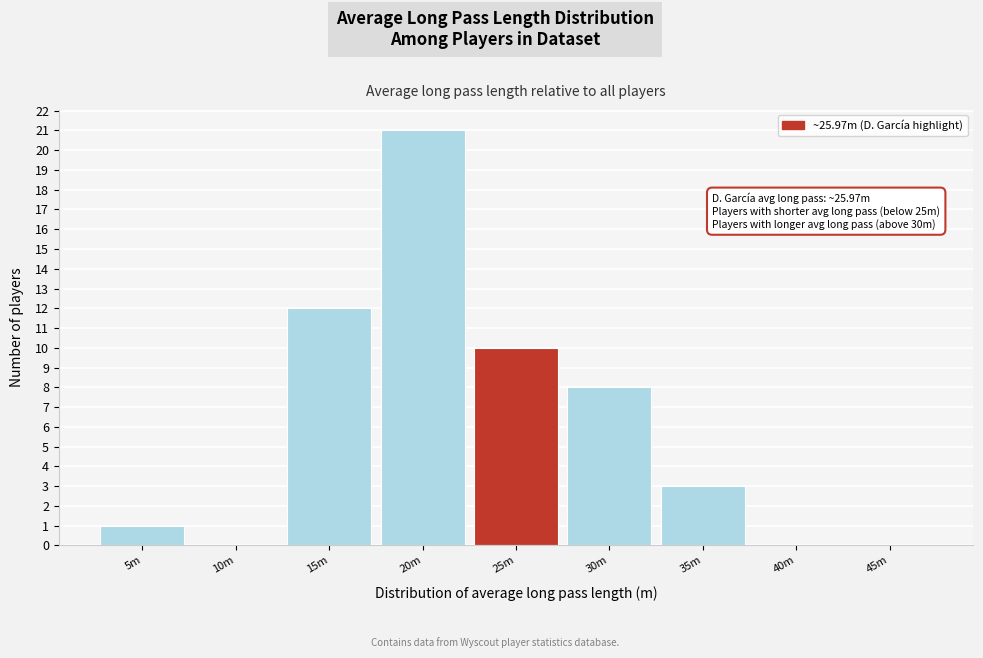

Reading left to right, transcribe all the data shown in this chart.

5m=1	10m=0	15m=12	20m=21	25m=10	30m=8	35m=3	40m=0	45m=0